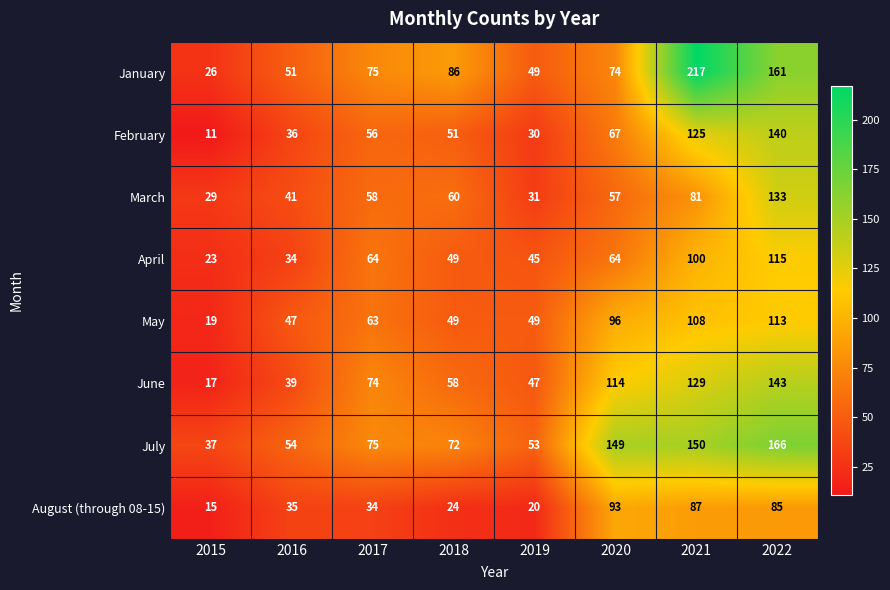

What is the approximate value of April at 2020?

64